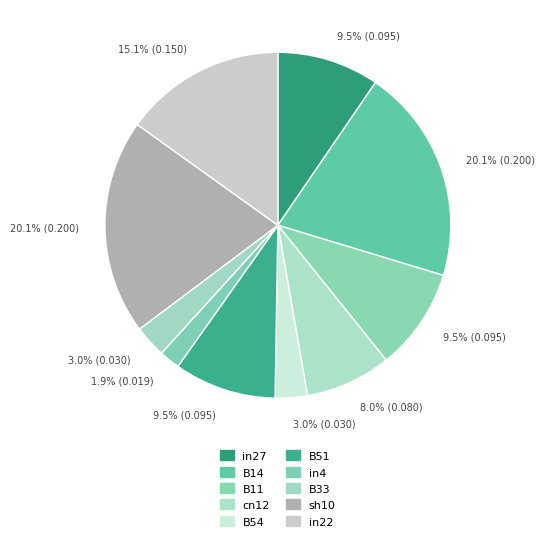

To the nearest percent, what percentage of the pie is cn12?

8%